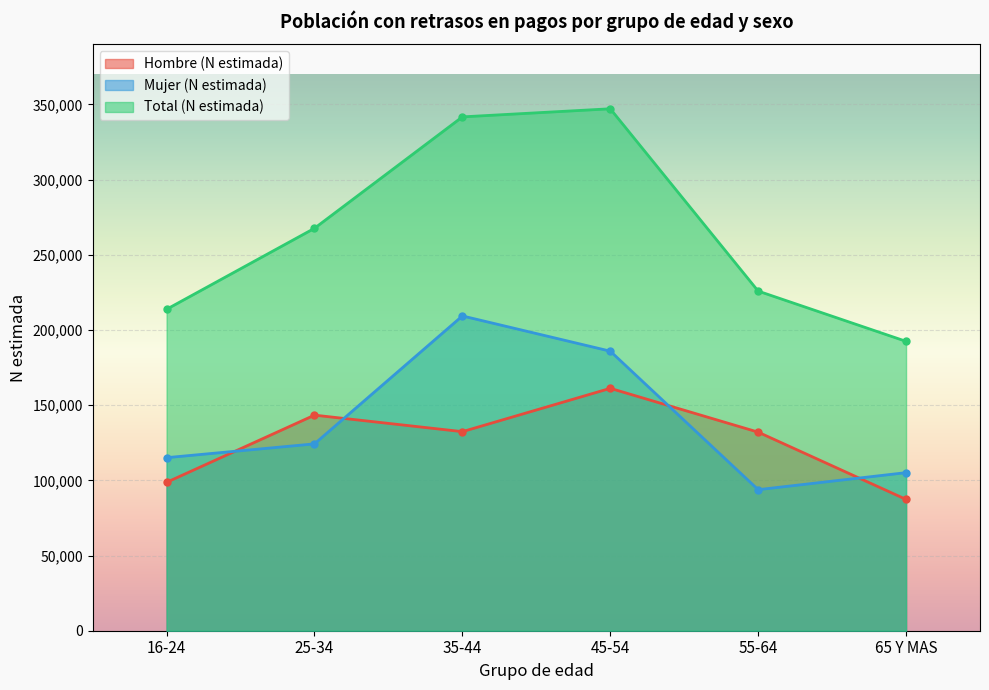

What is the value of the Total (N estimada) point at the 6th from the left?

192473